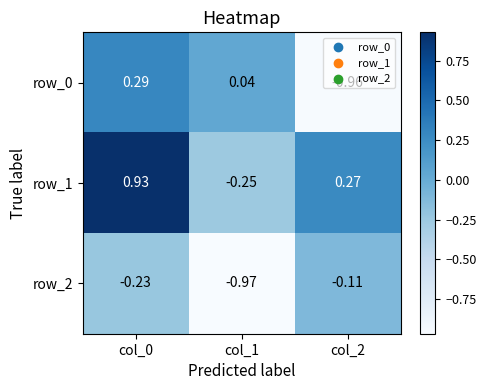

Is the value of row_2 at col_0 greater than the value of row_0 at col_1?

No